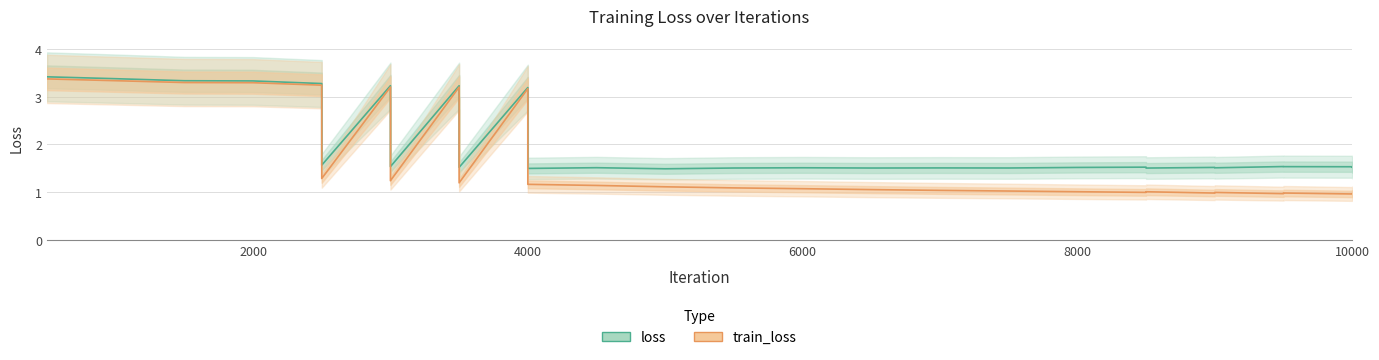

Is the value of train_loss at 24 greater than the value of loss at 2000?

No